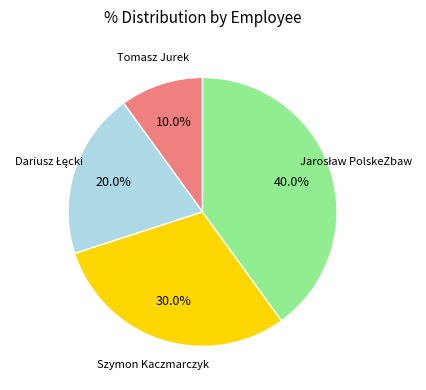

Do Tomasz Jurek and Szymon Kaczmarczyk together represent more than half of the pie?

No